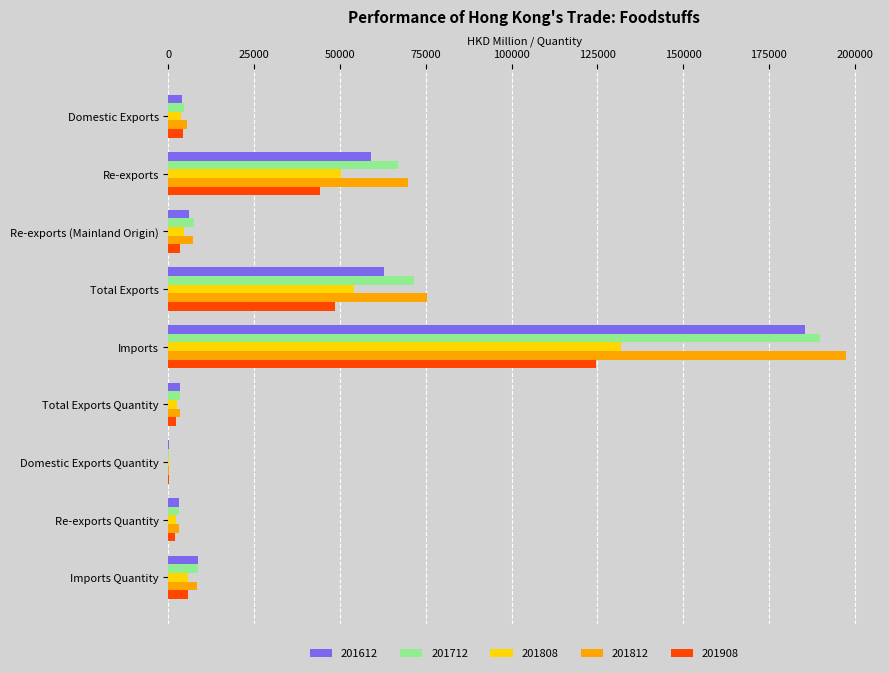

The 201812 series shows 112916.9 at Total Exports. True or false?

False